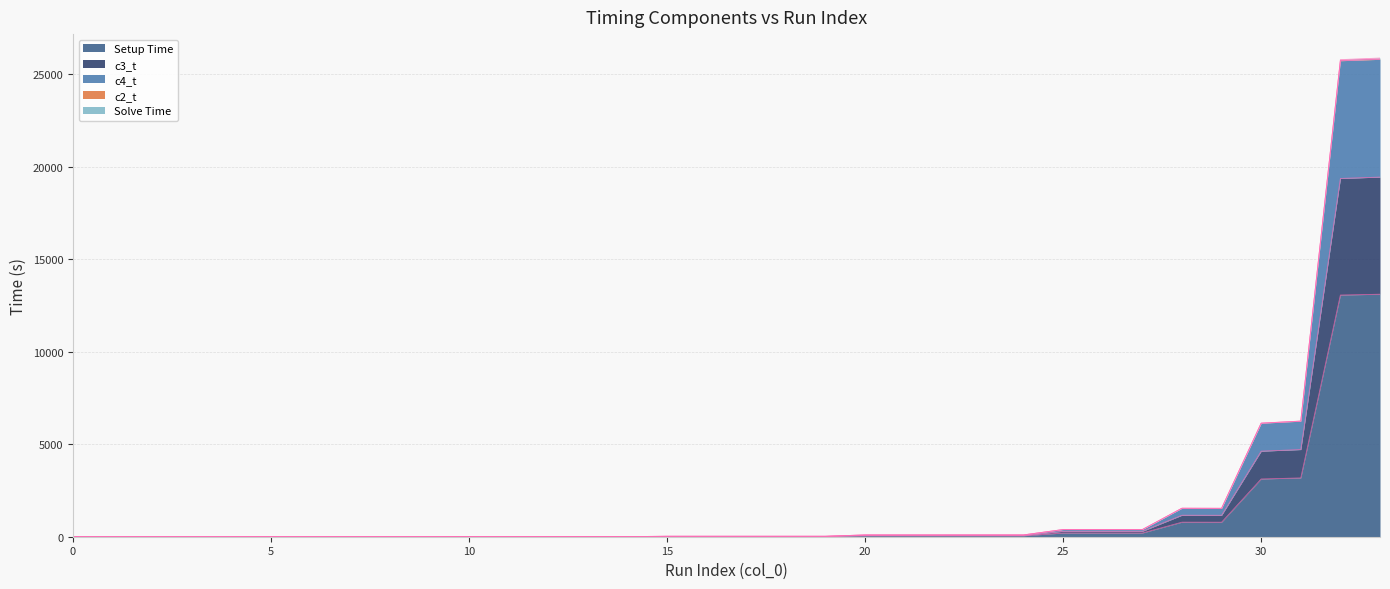

What is the value of the Solve Time point at the 9th from the left?

1.9